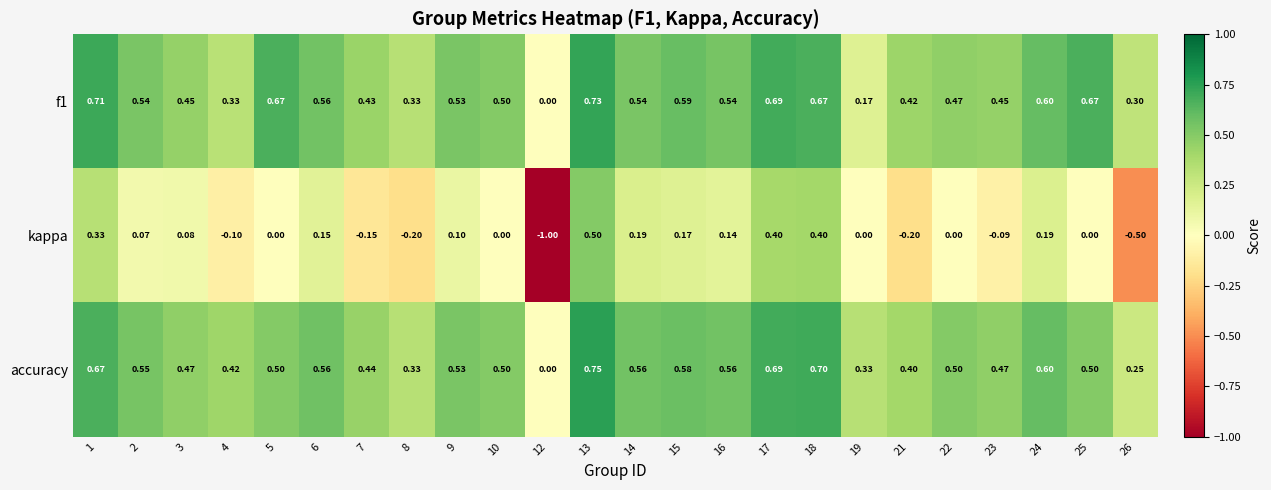

How many data points does each series have?

24